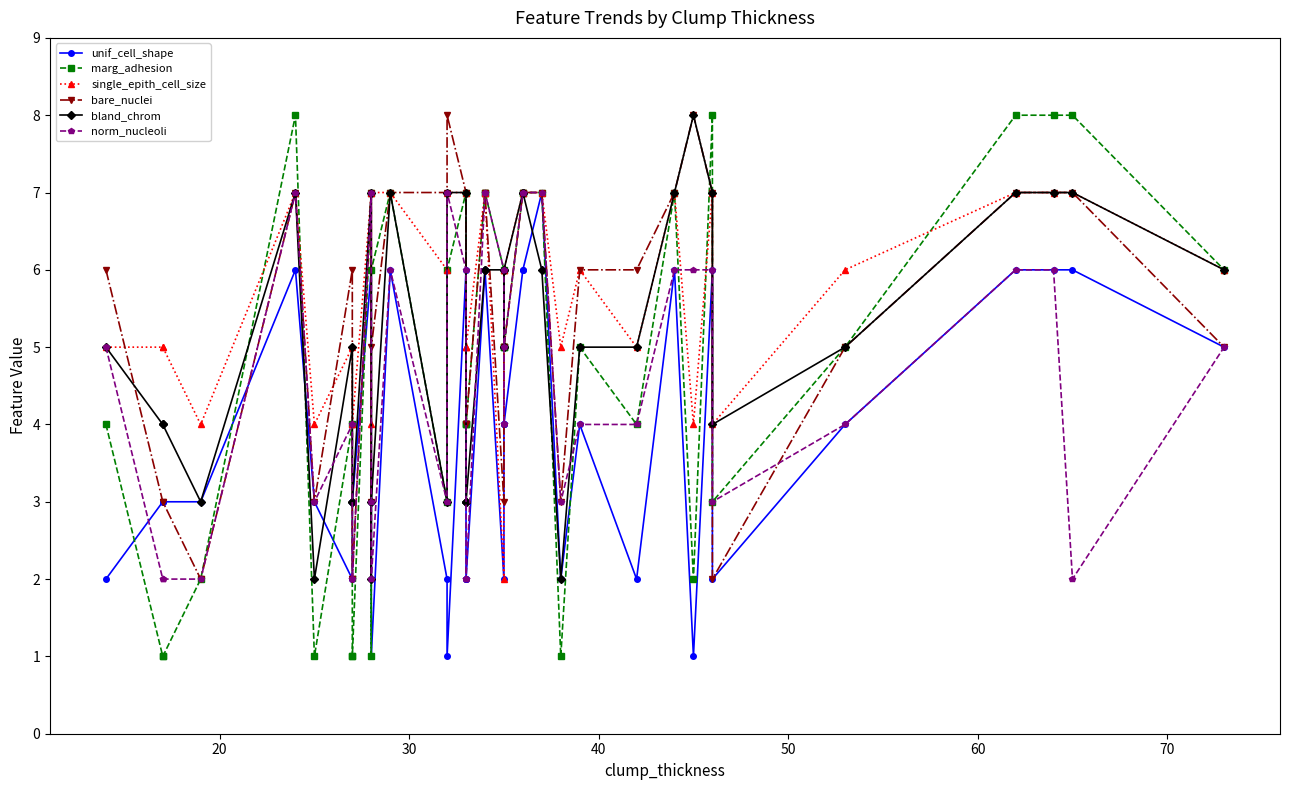

What is the difference between the maximum and minimum values in the norm_nucleoli series?

5